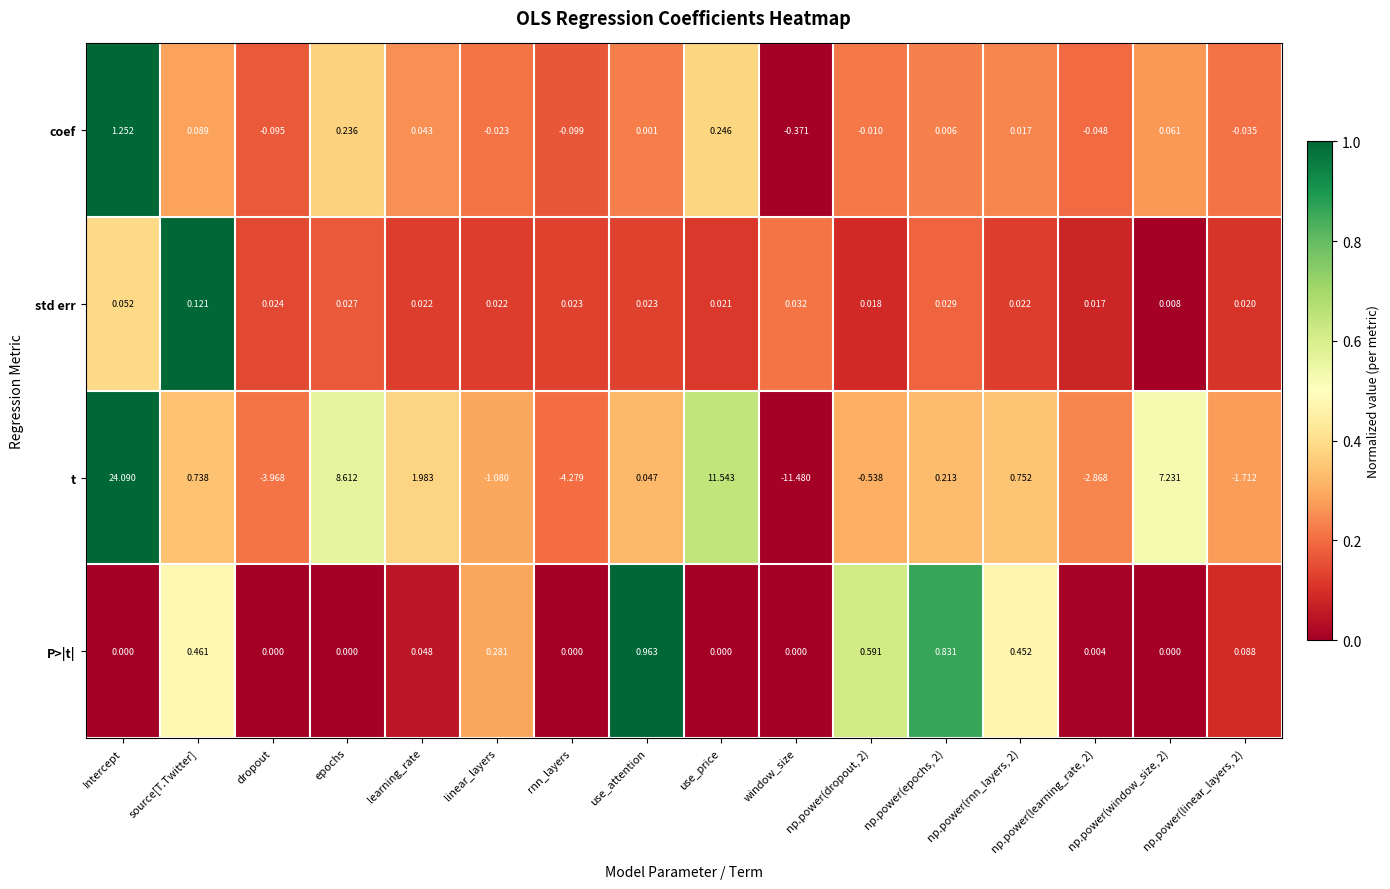

At which category does the chart reach its peak across all series?

Intercept